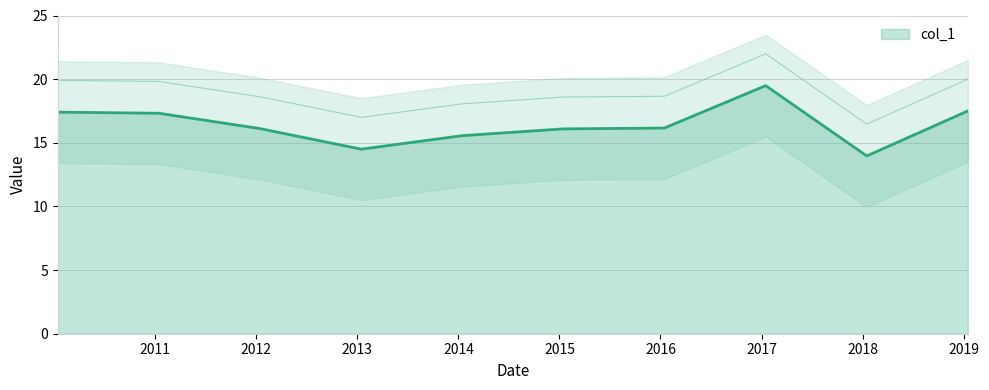

The chart shows a value of 17.5 at 2019-01-15. True or false?

True